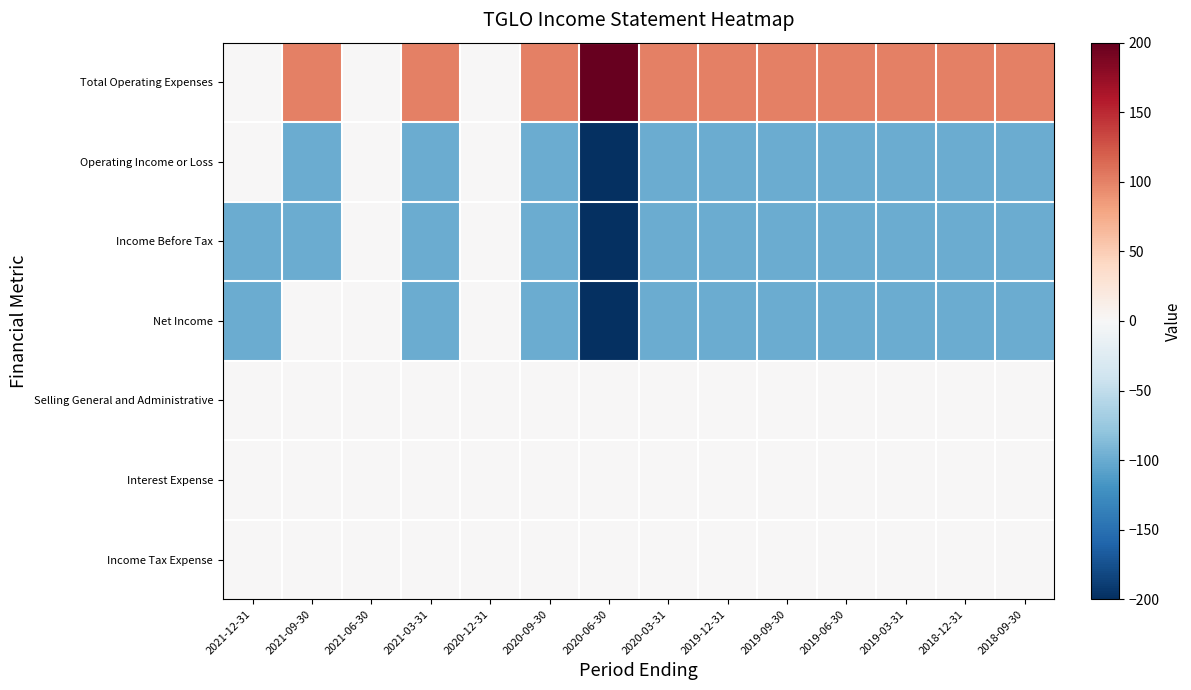

Reading right to left, transcribe all the data shown in this chart.

Total Operating Expenses: 2018-09-30=100	2018-12-31=100	2019-03-31=100	2019-06-30=100	2019-09-30=100	2019-12-31=100	2020-03-31=100	2020-06-30=200	2020-09-30=100	2020-12-31=0	2021-03-31=100	2021-06-30=0	2021-09-30=100	2021-12-31=0
Operating Income or Loss: 2018-09-30=-100	2018-12-31=-100	2019-03-31=-100	2019-06-30=-100	2019-09-30=-100	2019-12-31=-100	2020-03-31=-100	2020-06-30=-200	2020-09-30=-100	2020-12-31=0	2021-03-31=-100	2021-06-30=0	2021-09-30=-100	2021-12-31=0
Income Before Tax: 2018-09-30=-100	2018-12-31=-100	2019-03-31=-100	2019-06-30=-100	2019-09-30=-100	2019-12-31=-100	2020-03-31=-100	2020-06-30=-200	2020-09-30=-100	2020-12-31=0	2021-03-31=-100	2021-06-30=0	2021-09-30=-100	2021-12-31=-100
Net Income: 2018-09-30=-100	2018-12-31=-100	2019-03-31=-100	2019-06-30=-100	2019-09-30=-100	2019-12-31=-100	2020-03-31=-100	2020-06-30=-200	2020-09-30=-100	2020-12-31=0	2021-03-31=-100	2021-06-30=0	2021-09-30=0	2021-12-31=-100
Selling General and Administrative: 2018-09-30=0	2018-12-31=0	2019-03-31=0	2019-06-30=0	2019-09-30=0	2019-12-31=0	2020-03-31=0	2020-06-30=0	2020-09-30=0	2020-12-31=0	2021-03-31=0	2021-06-30=0	2021-09-30=0	2021-12-31=0
Interest Expense: 2018-09-30=0	2018-12-31=0	2019-03-31=0	2019-06-30=0	2019-09-30=0	2019-12-31=0	2020-03-31=0	2020-06-30=0	2020-09-30=0	2020-12-31=0	2021-03-31=0	2021-06-30=0	2021-09-30=0	2021-12-31=0
Income Tax Expense: 2018-09-30=0	2018-12-31=0	2019-03-31=0	2019-06-30=0	2019-09-30=0	2019-12-31=0	2020-03-31=0	2020-06-30=0	2020-09-30=0	2020-12-31=0	2021-03-31=0	2021-06-30=0	2021-09-30=0	2021-12-31=0